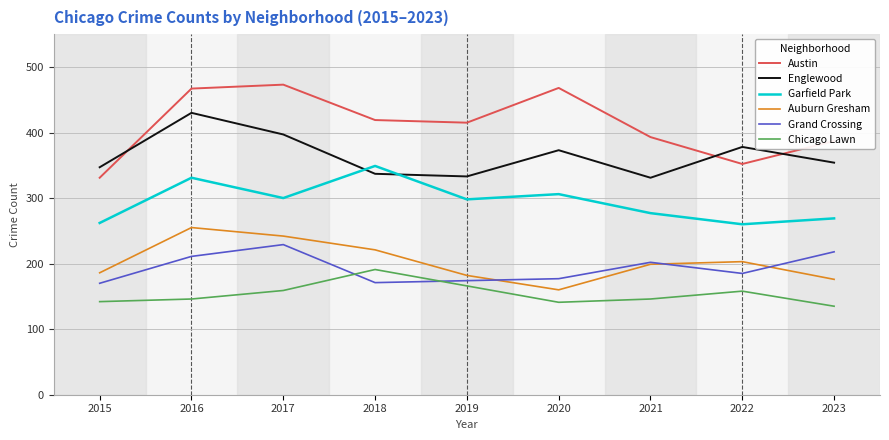

Which category has the lowest value in the Auburn Gresham series?

2020